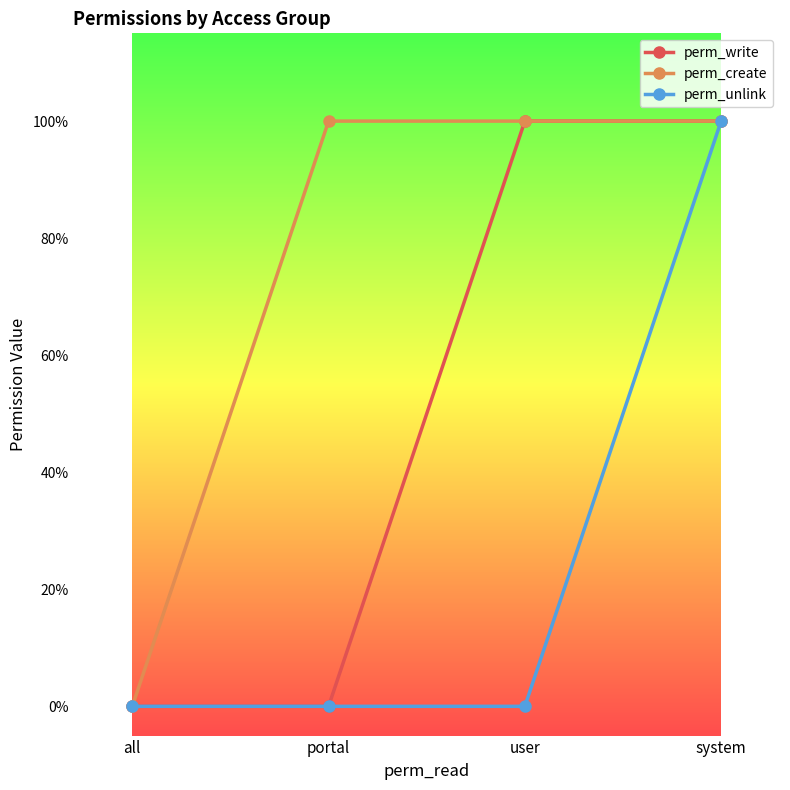

Is the value of perm_create at all greater than the value of perm_write at portal?

No